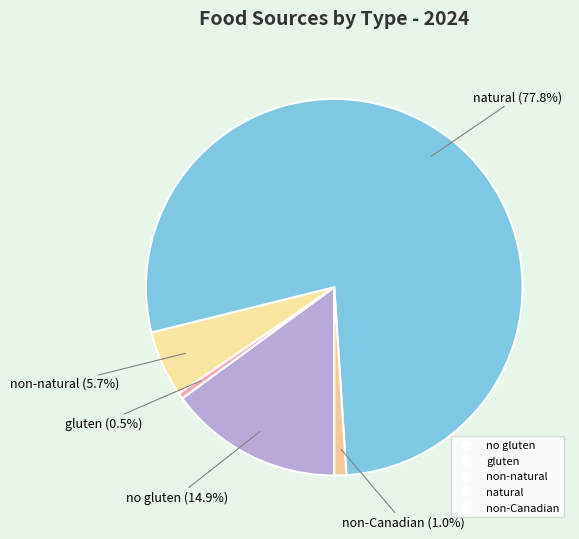

True or false: non-Canadian accounts for 12% of the total.

False